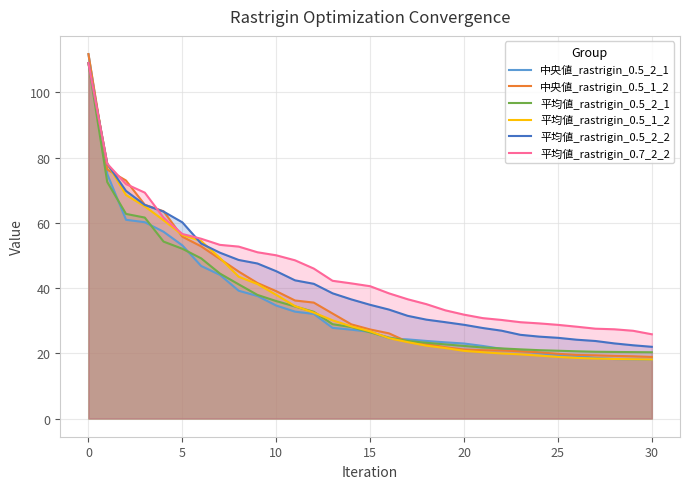

At how many categories does at least one series exceed 25?

31